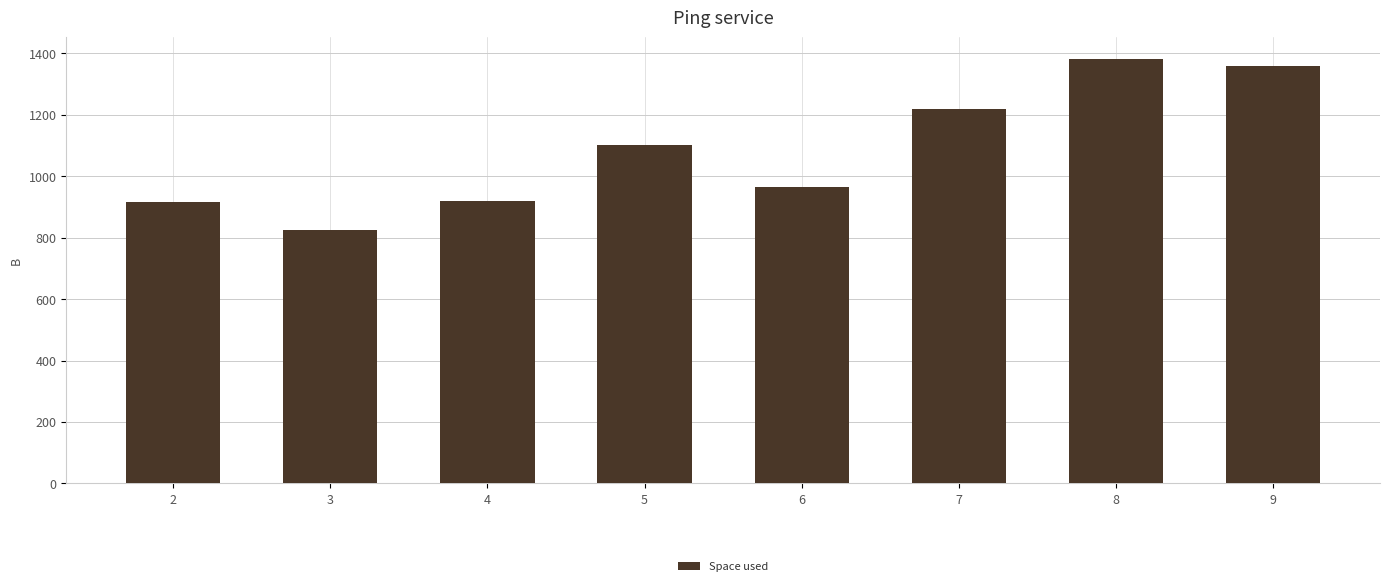

What is the greatest value displayed?

1382.4